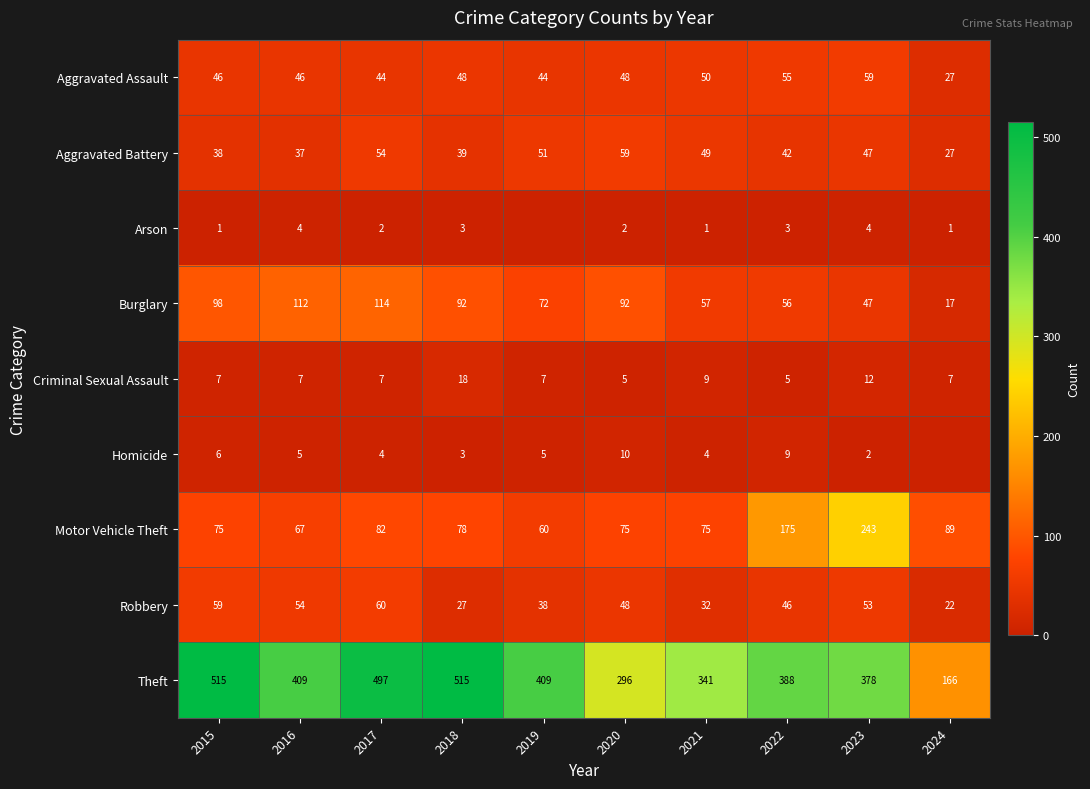

What is the difference between the Aggravated Battery values at 2023 and 2019?

4